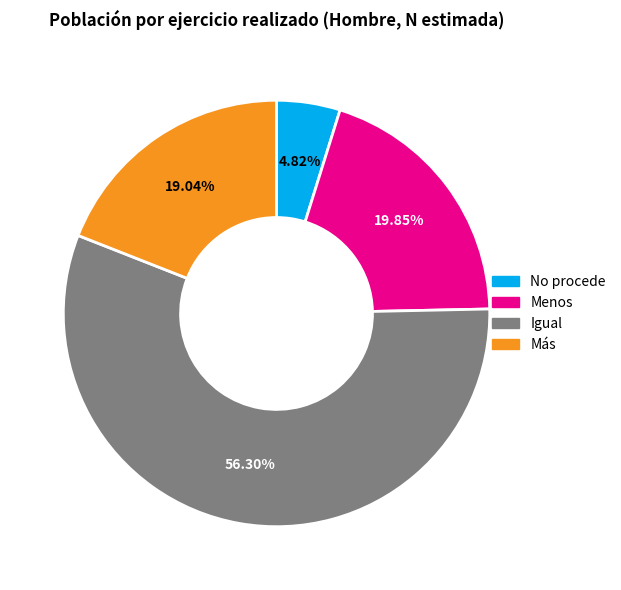

How many slices are in this pie chart?

4